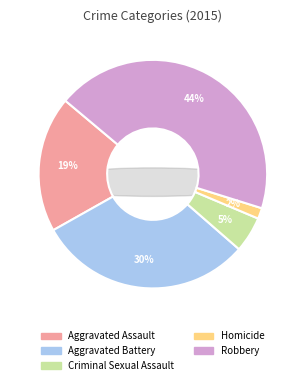

Count the number of slices in the pie.

5